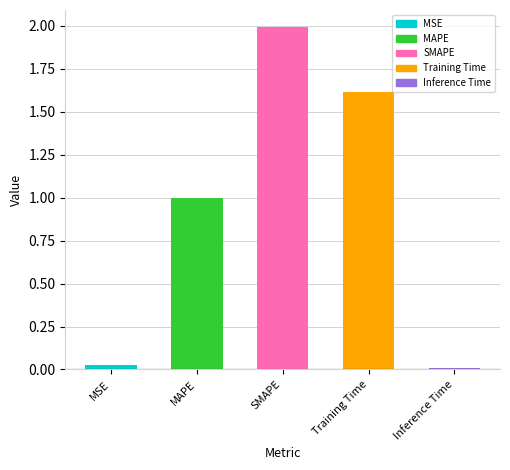

What is the label of the 2nd bar from the right?

Training Time